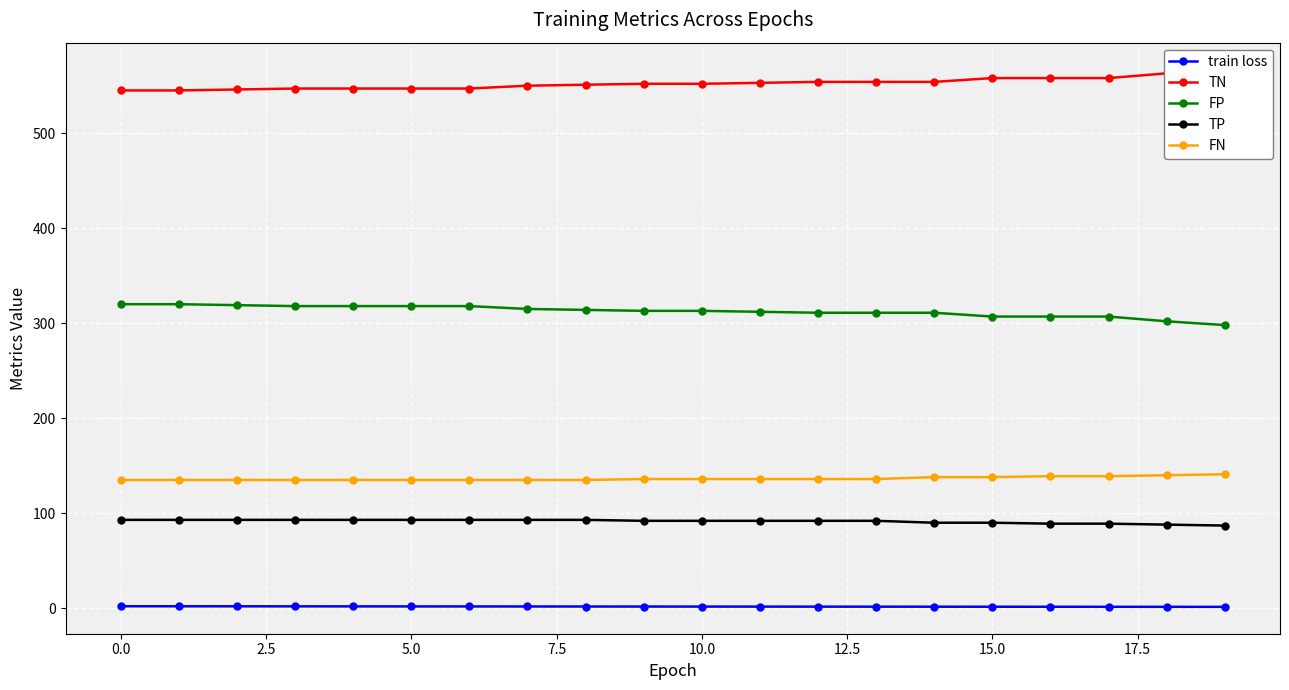

What is the label of the 9th point from the right?

11